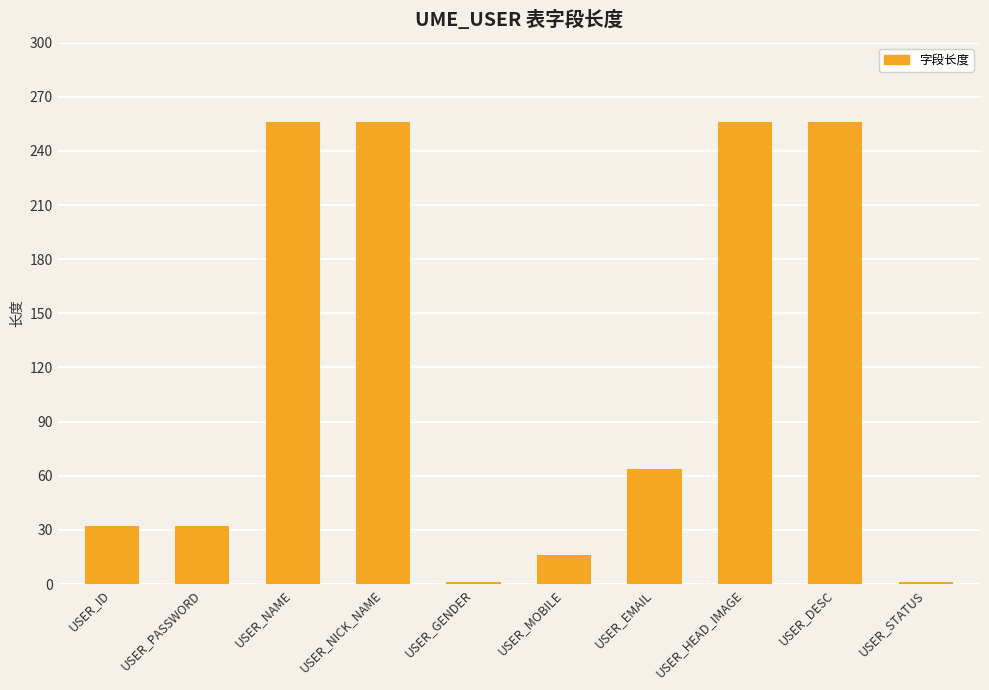

How many series are shown in this chart?

1